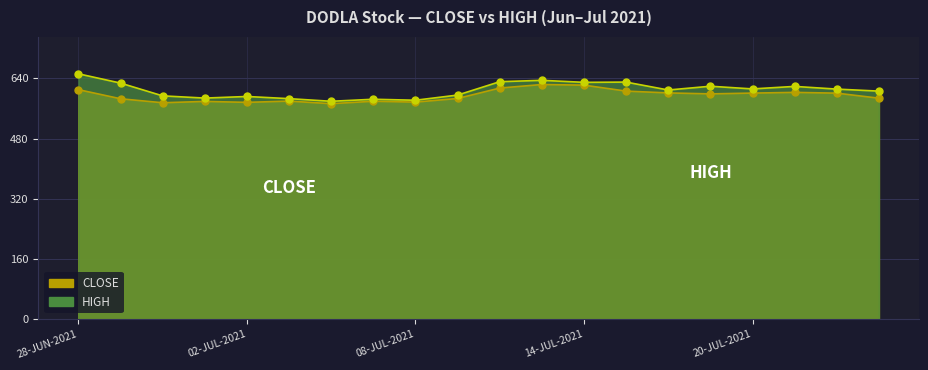

At which label does CLOSE first exceed 598?

28-JUN-2021